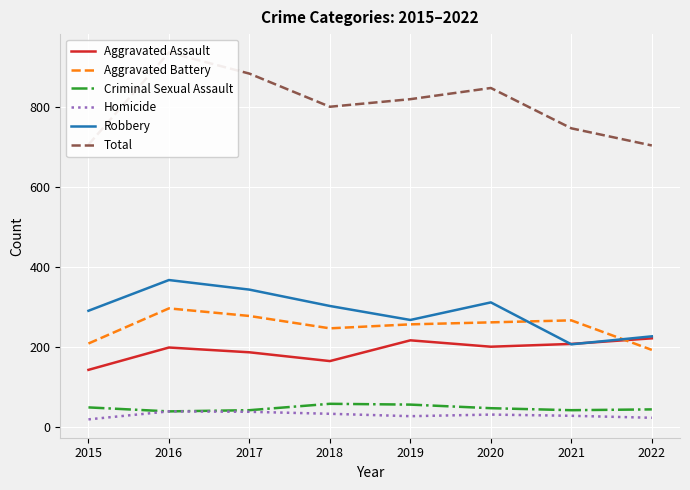

List the labels in order of Homicide value, largest first.

2016, 2017, 2018, 2020, 2021, 2019, 2022, 2015